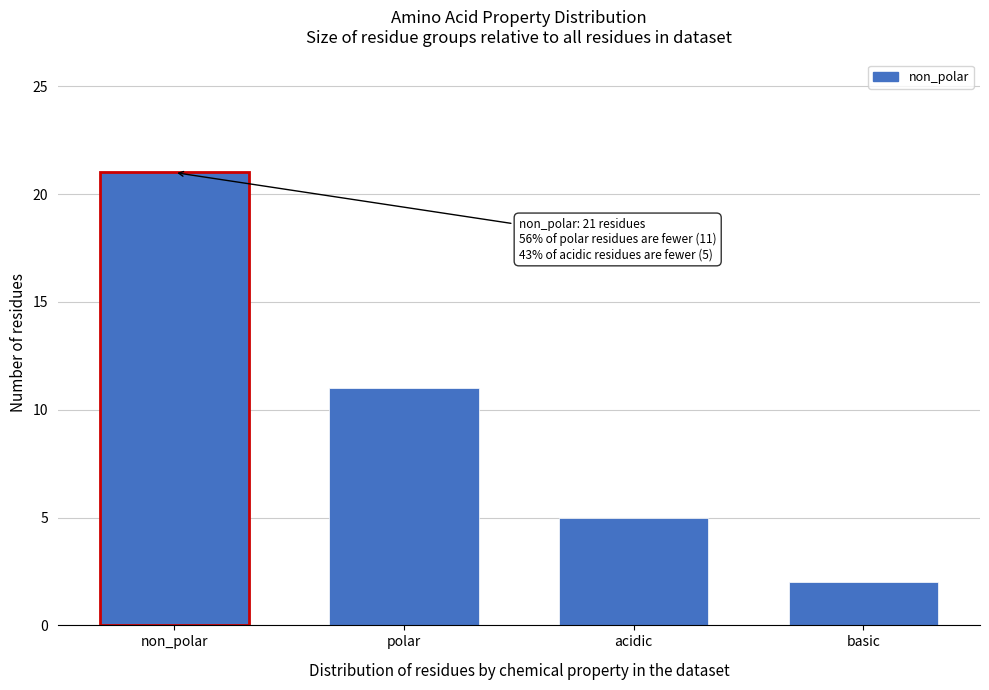

Reading left to right, extract all data points from this chart.

non_polar=21	polar=11	acidic=5	basic=2